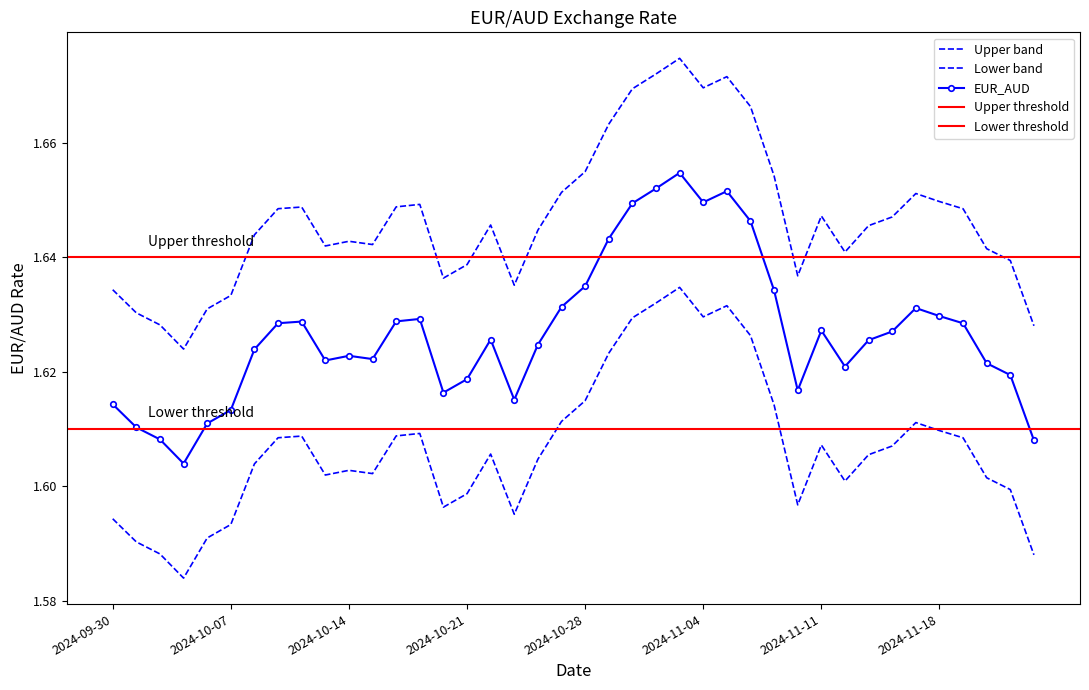

True or false: EUR_AUD has a value of 1.7 at 2024-11-01.

True